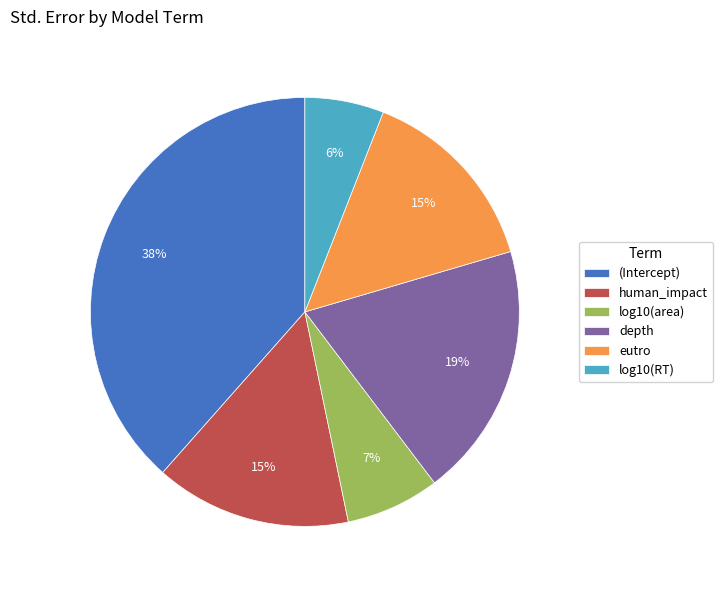

Does log10(area) represent more than half of the total?

No